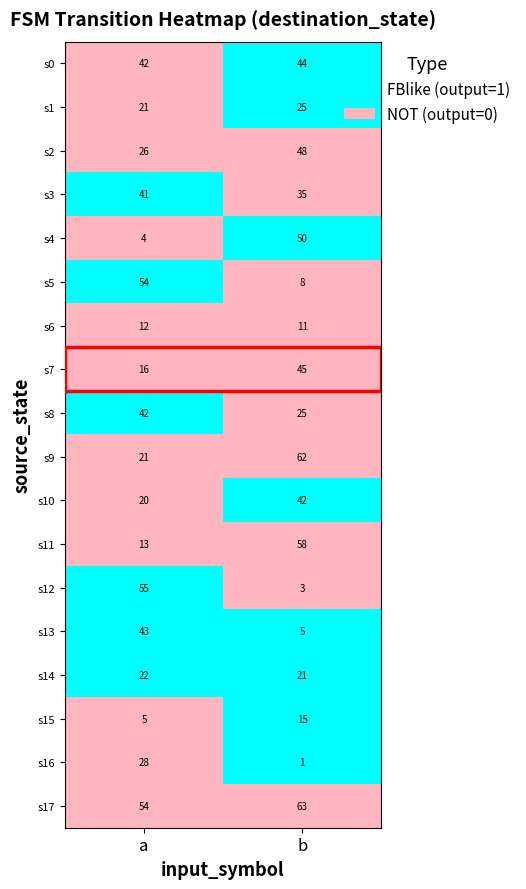

The 6 series shows 11 at b. True or false?

True